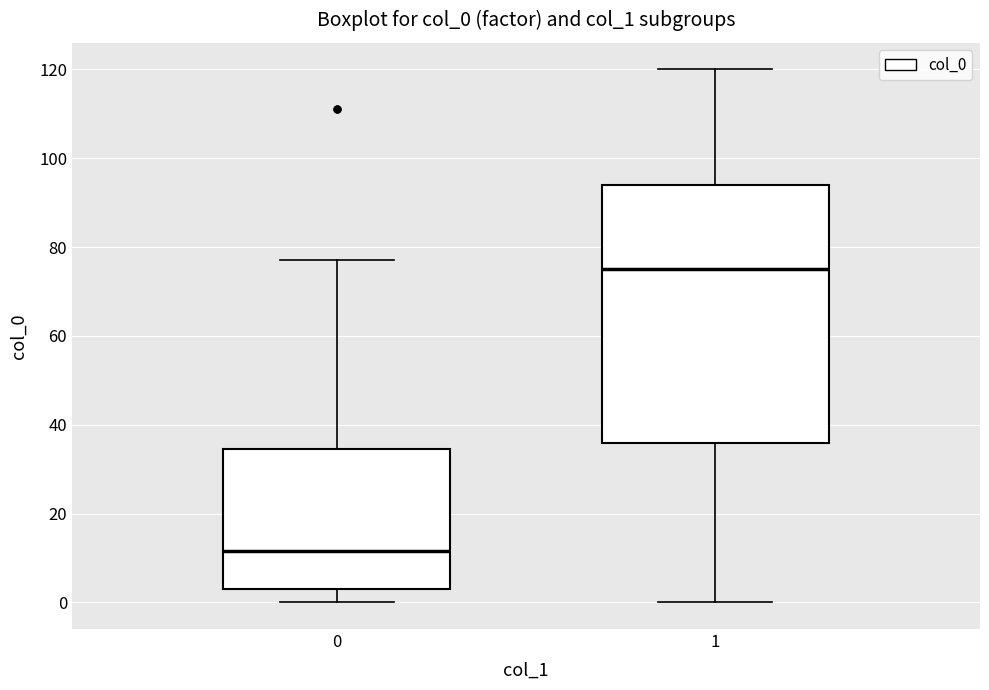

Reading left to right, transcribe this box plot: for each box, give where its median line is, the range the box spans, and where its two whiskers end, as read against the y-axis. The values are not printed on the chart, so give them approximately, as read against the axis.

0: median 12, box 4 to 34, whiskers 0 to 78
1: median 76, box 36 to 94, whiskers 0 to 120